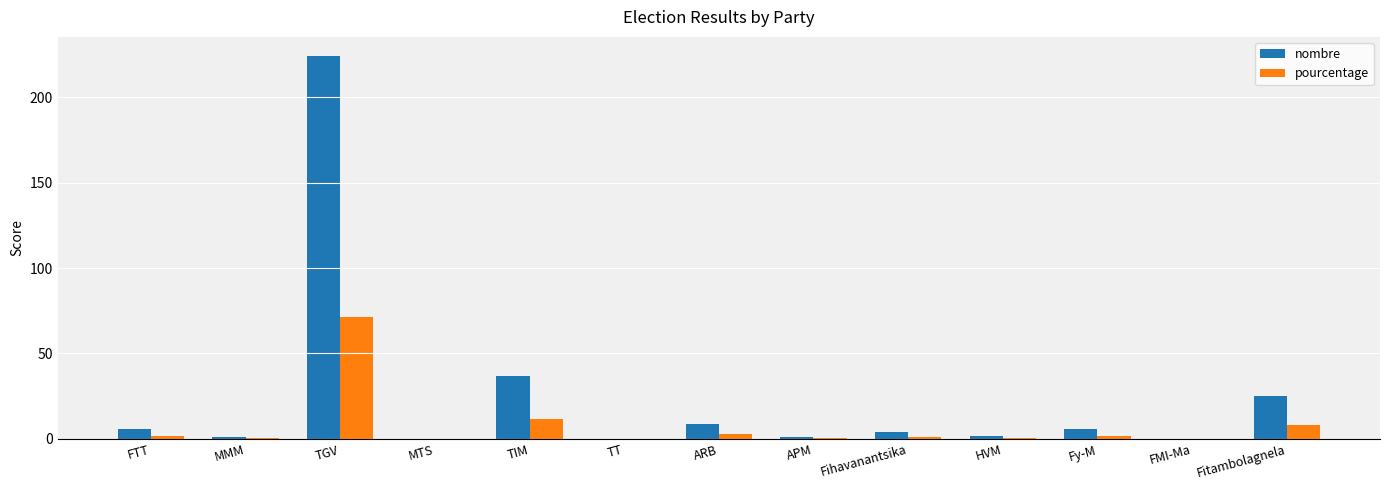

Which category has the highest value in the nombre series?

TGV